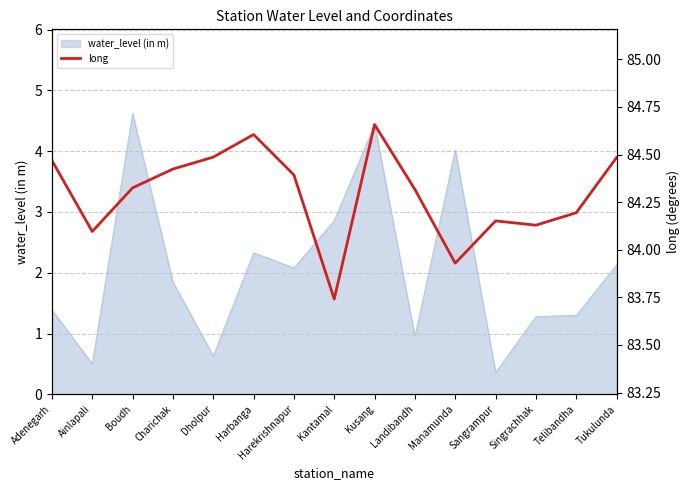

Where is the first local minimum?

Ainlapali